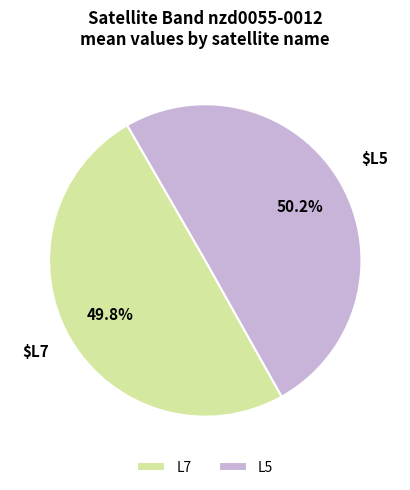

To the nearest percent, what is the difference between the L7 and L5 slice percentages?

1%